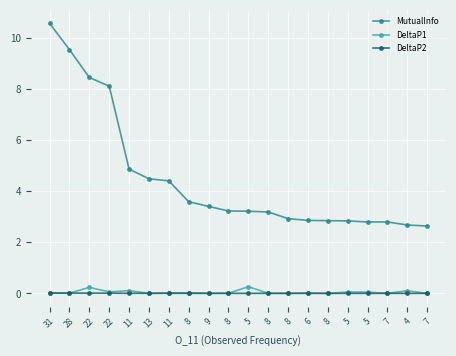

What is the sum of all MutualInfo values?

89.5